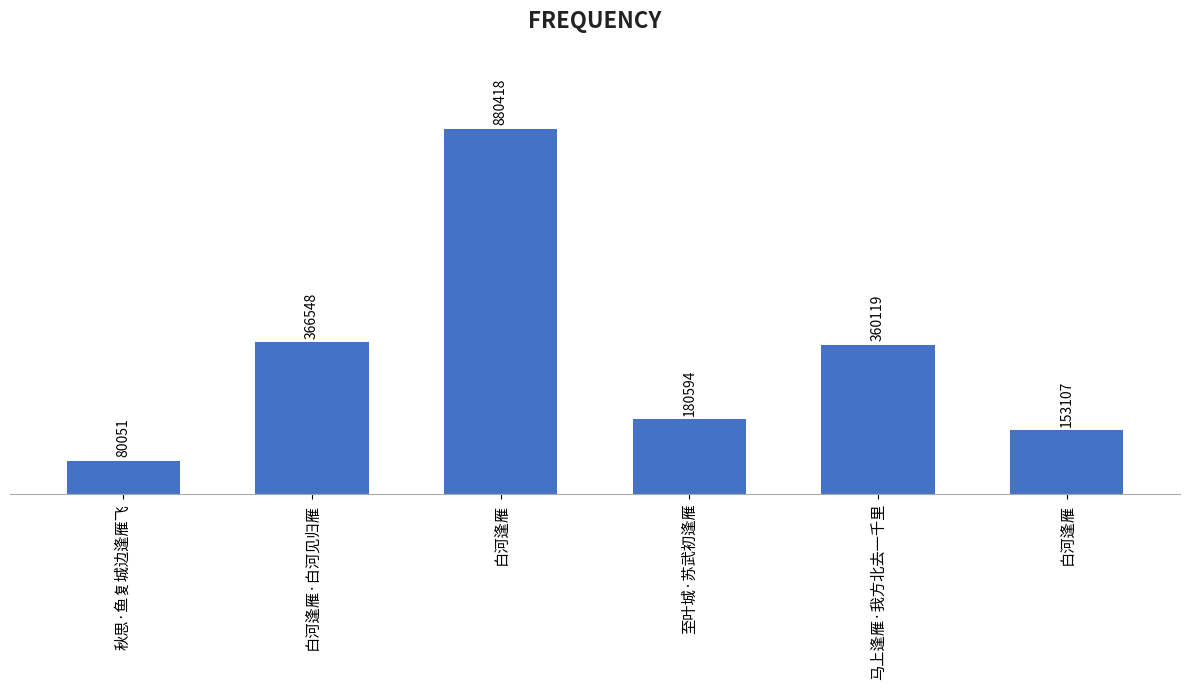

Reading left to right, list all the values displayed in this chart.

80051	366548	880418	180594	360119	153107